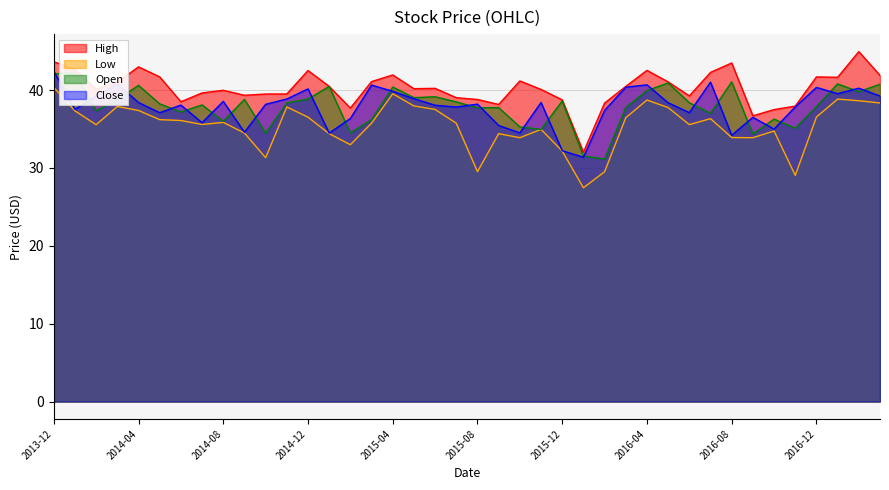

Which series has the largest total across all categories?

High